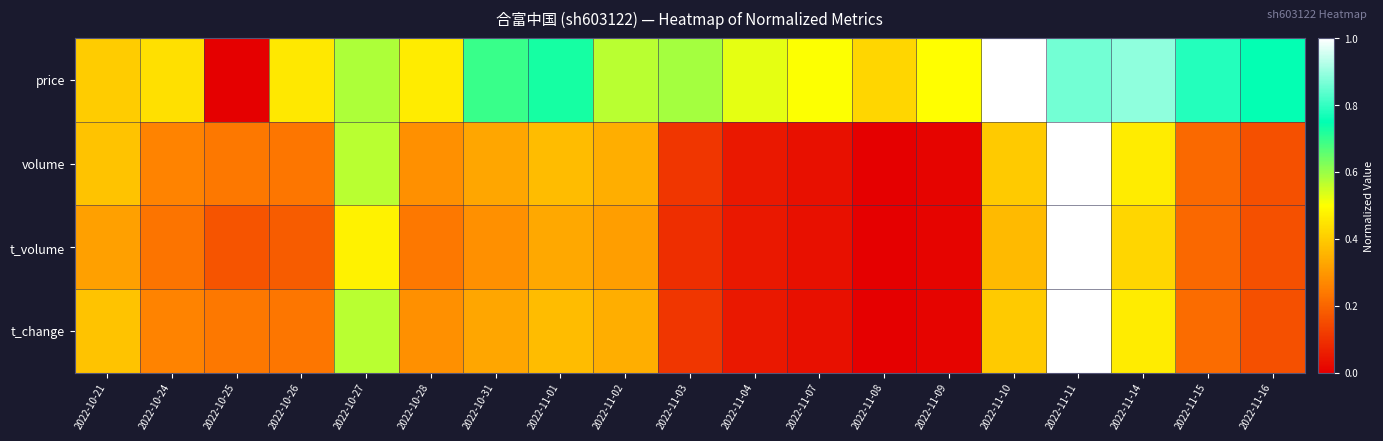

What is the difference between the highest and lowest values at 2022-10-24?

0.2